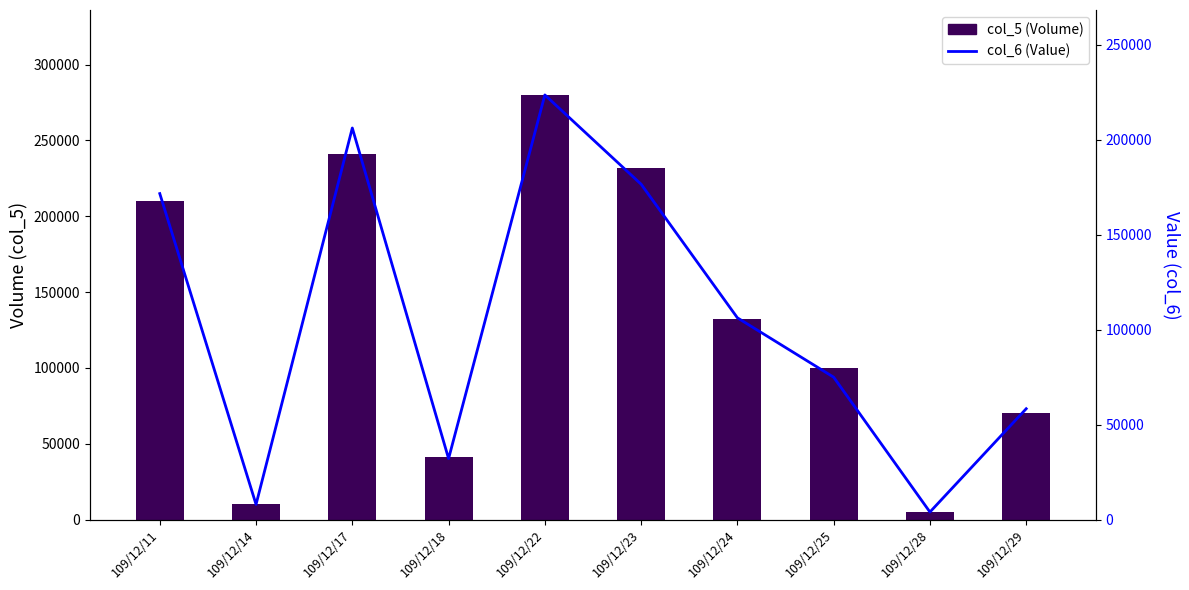

Reading left to right, transcribe all the data shown in this chart.

col_5 (Volume): 109/12/11=210000	109/12/14=10000	109/12/17=241000	109/12/18=41000	109/12/22=280000	109/12/23=232000	109/12/24=132000	109/12/25=100000	109/12/28=5000	109/12/29=70000
col_6 (Value): 109/12/11=171700	109/12/14=8000	109/12/17=206240	109/12/18=32130	109/12/22=223650	109/12/23=176640	109/12/24=106280	109/12/25=75000	109/12/28=4000	109/12/29=58400